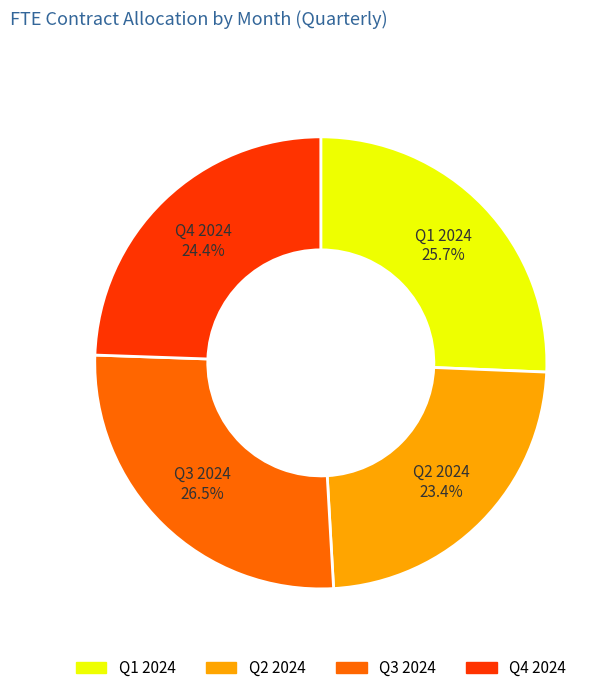

Rank the categories by value from highest to lowest.

Q3 2024, Q1 2024, Q4 2024, Q2 2024